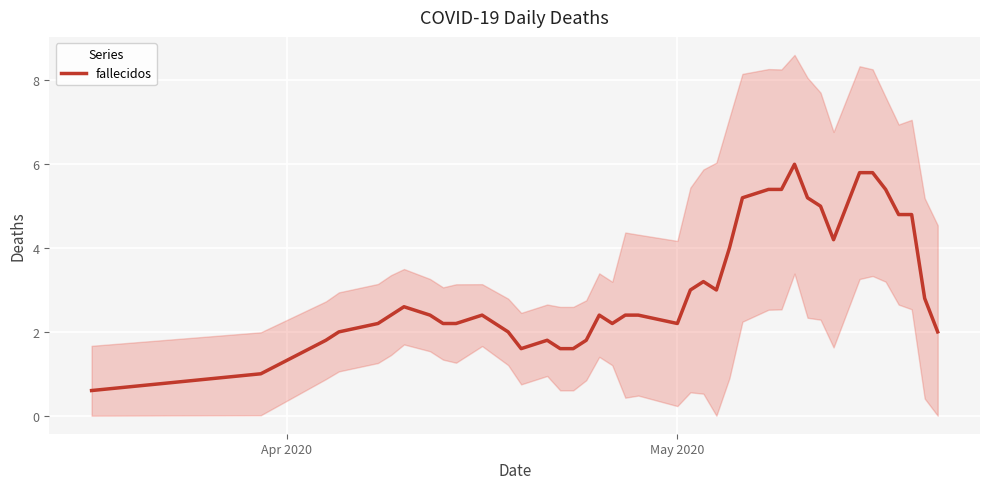

Reading left to right, what are all the values shown in this chart?

0.6	1.0	1.8	2.0	2.2	2.4	2.6	2.4	2.2	2.2	2.4	2.0	1.6	1.8	1.6	1.6	1.8	2.4	2.2	2.4	2.4	2.2	3.0	3.2	3.0	4.0	5.2	5.4	5.4	6.0	5.2	5.0	4.2	5.8	5.8	5.4	4.8	4.8	2.8	2.0